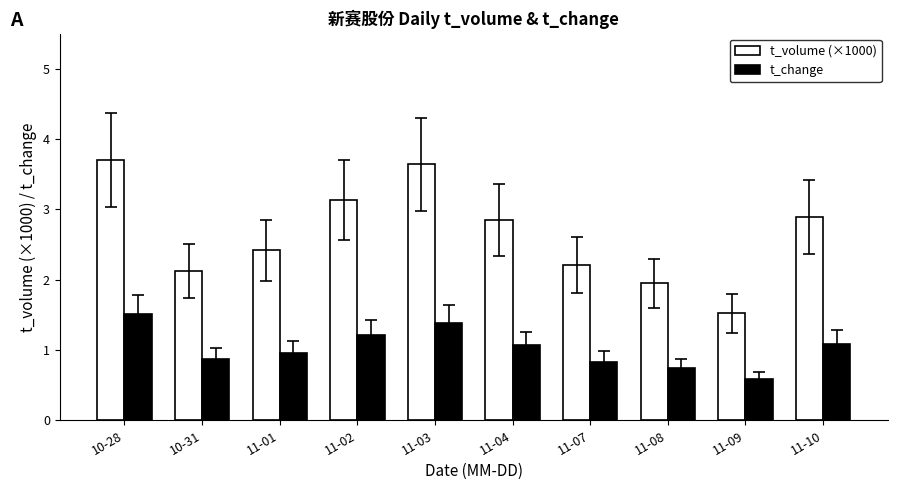

What is the average value of the t_volume (×1000) series?

2.6